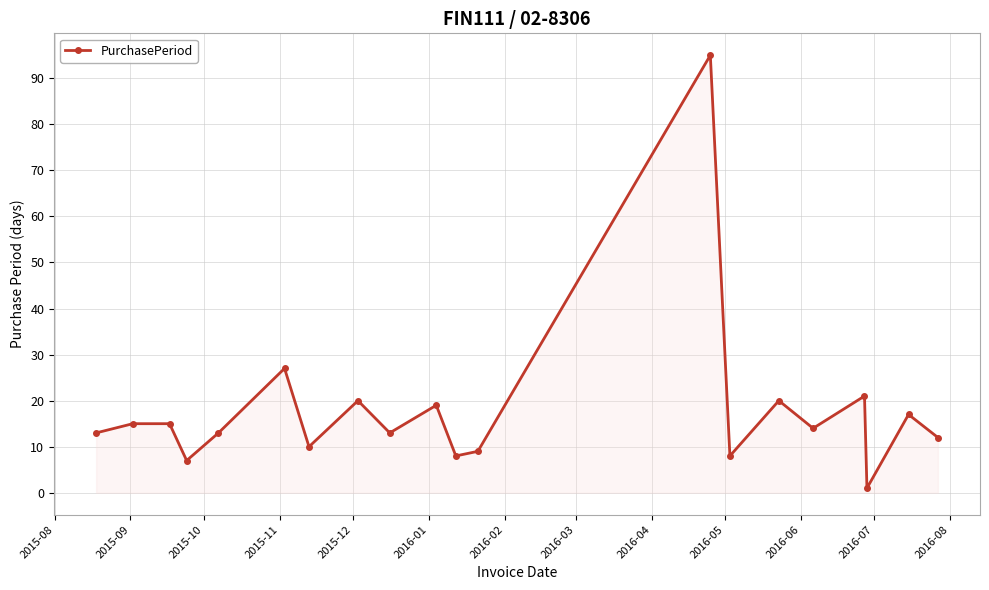

What is the difference between the maximum and minimum values?

94